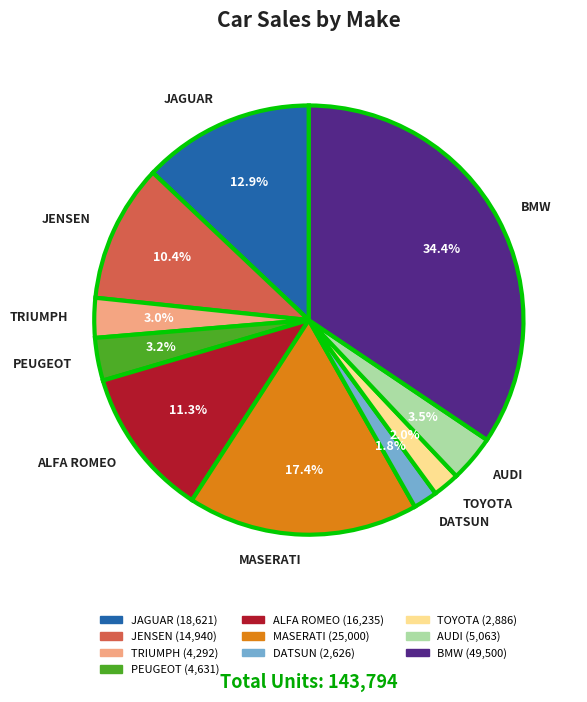

Approximately how many times larger is the value at MASERATI compared to PEUGEOT?

5.4